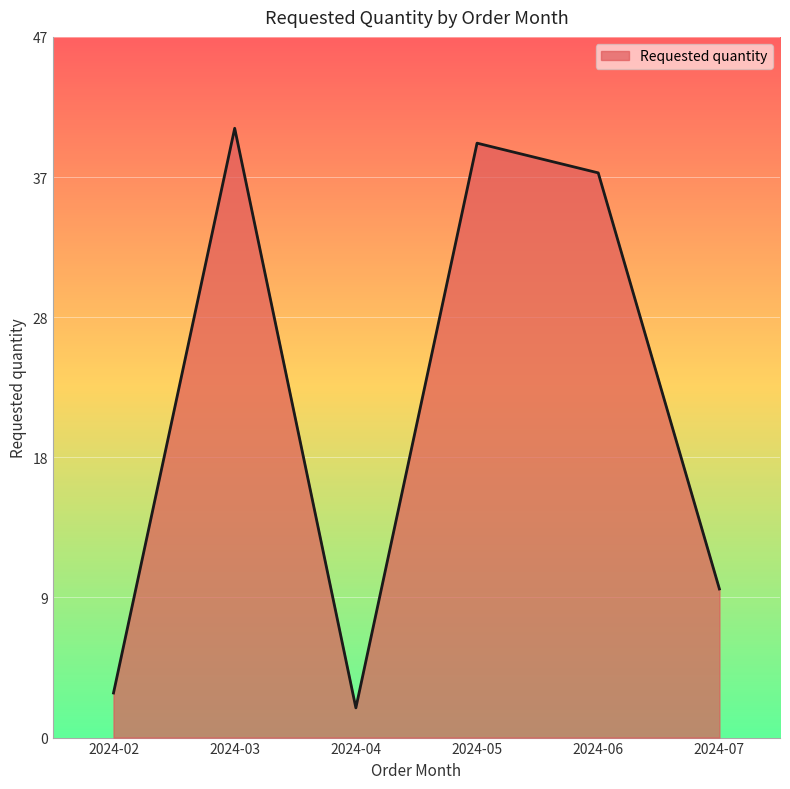

Reading left to right, transcribe all the data shown in this chart.

3	41	2	40	38	10